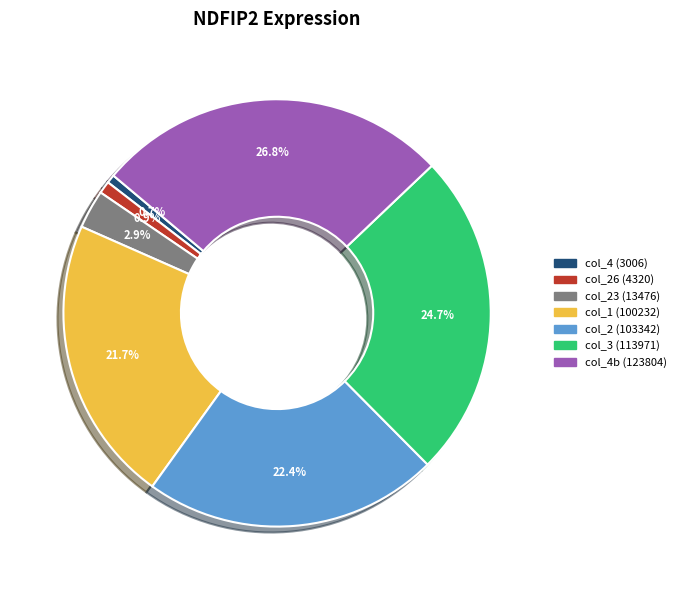

Is there any slice that represents more than half of the pie?

No